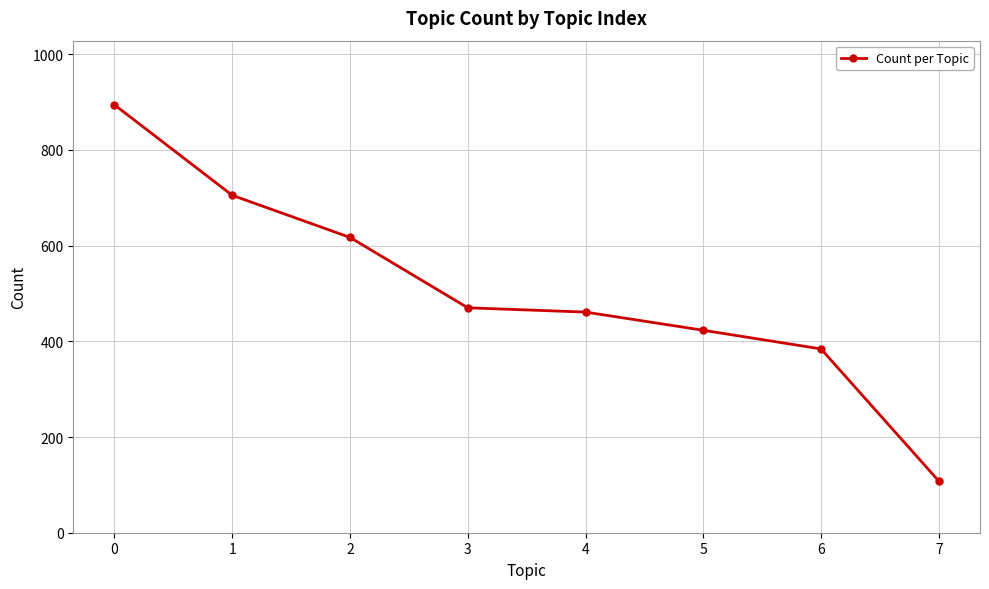

True or false: the data has more than 2 interior local peaks.

False